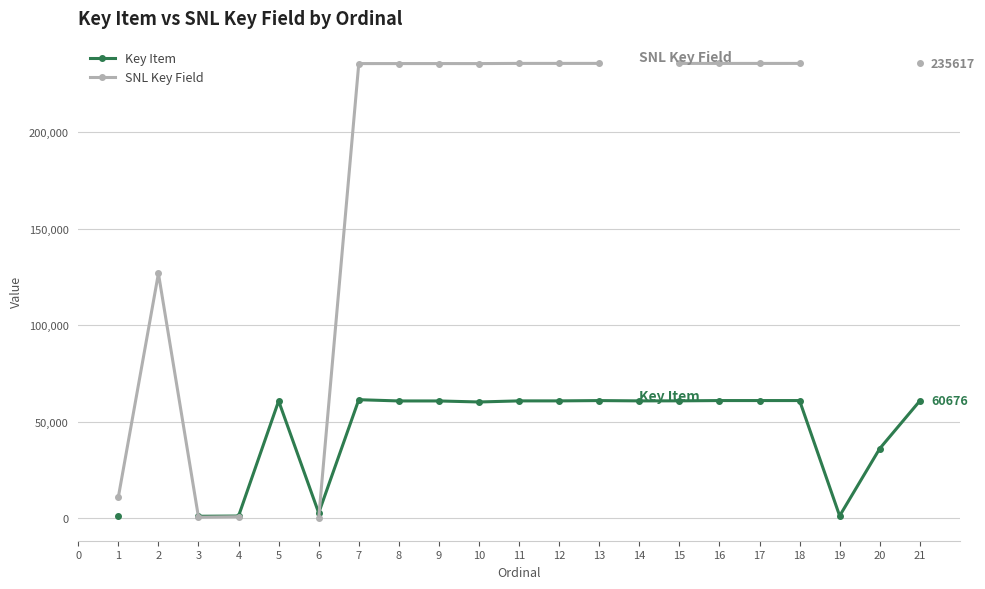

True or false: SNL Key Field and Key Item intersect in this chart.

True